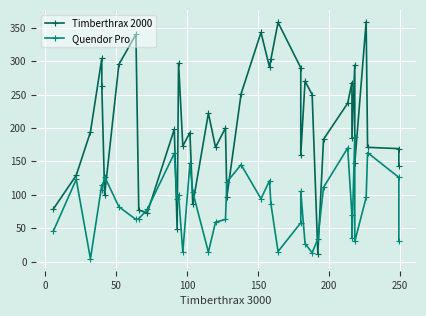

Count the number of categories in the chart.

40